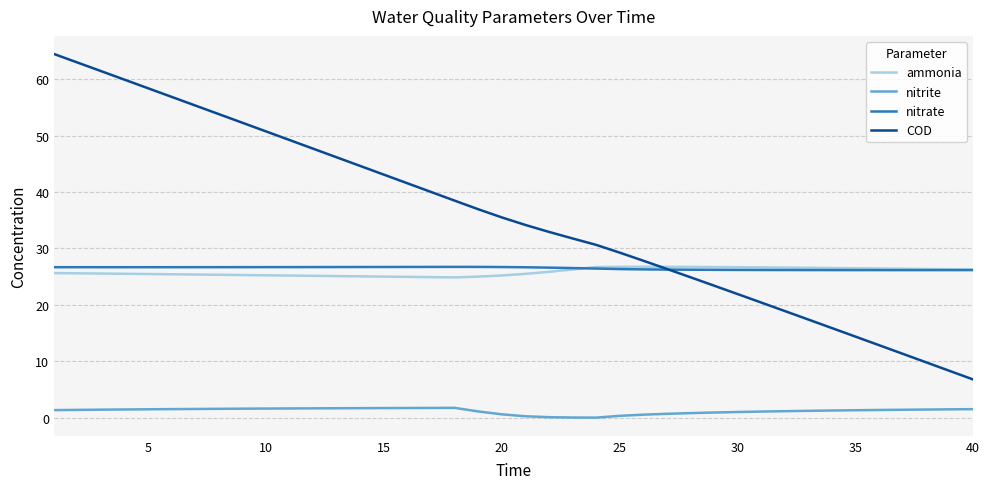

Which series has the largest total across all categories?

COD